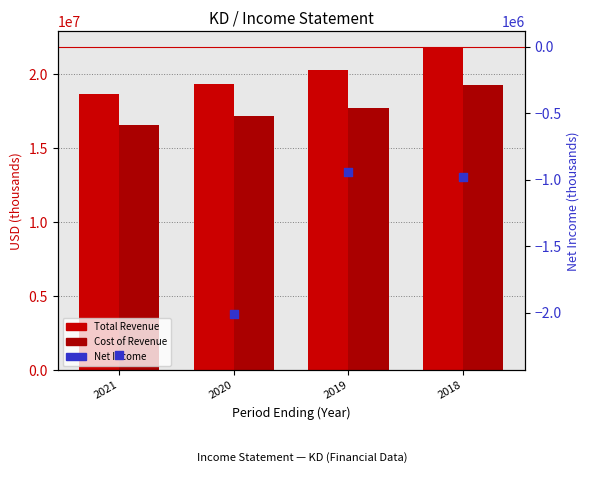

At which category is the sum across all series the highest?

2018